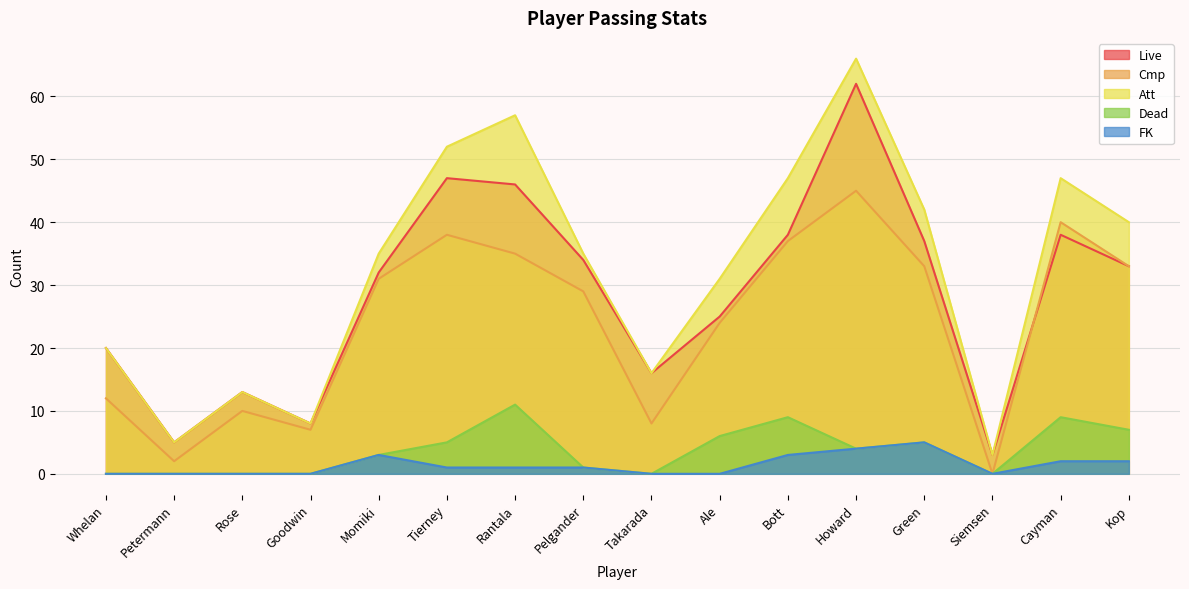

Reading left to right, extract all data points from this chart.

Live: Whelan=20	Petermann=5	Rose=13	Goodwin=8	Momiki=32	Tierney=47	Rantala=46	Pelgander=34	Takarada=16	Ale=25	Bott=38	Howard=62	Green=37	Siemsen=3	Cayman=38	Kop=33
Cmp: Whelan=12	Petermann=2	Rose=10	Goodwin=7	Momiki=31	Tierney=38	Rantala=35	Pelgander=29	Takarada=8	Ale=24	Bott=37	Howard=45	Green=33	Siemsen=0	Cayman=40	Kop=33
Att: Whelan=20	Petermann=5	Rose=13	Goodwin=8	Momiki=35	Tierney=52	Rantala=57	Pelgander=35	Takarada=16	Ale=31	Bott=47	Howard=66	Green=42	Siemsen=3	Cayman=47	Kop=40
Dead: Whelan=0	Petermann=0	Rose=0	Goodwin=0	Momiki=3	Tierney=5	Rantala=11	Pelgander=1	Takarada=0	Ale=6	Bott=9	Howard=4	Green=5	Siemsen=0	Cayman=9	Kop=7
FK: Whelan=0	Petermann=0	Rose=0	Goodwin=0	Momiki=3	Tierney=1	Rantala=1	Pelgander=1	Takarada=0	Ale=0	Bott=3	Howard=4	Green=5	Siemsen=0	Cayman=2	Kop=2